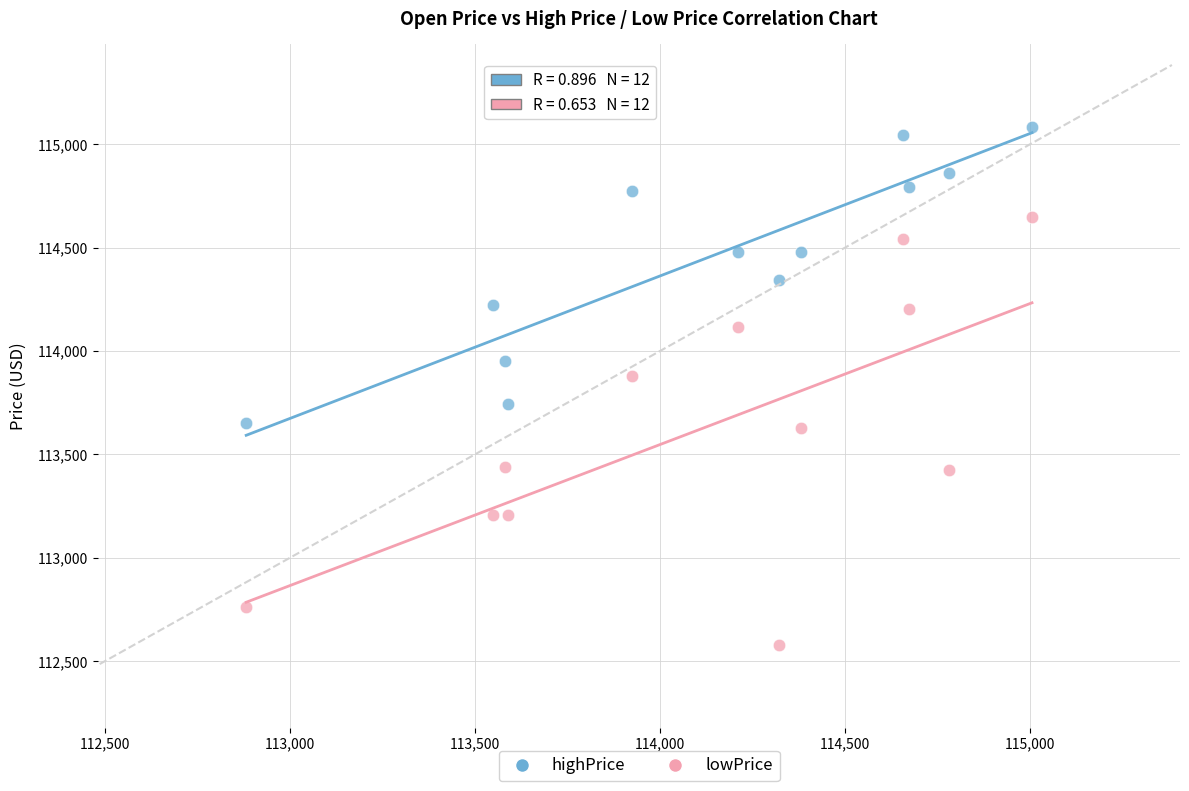

Which series contains the highest Y value?

highPrice